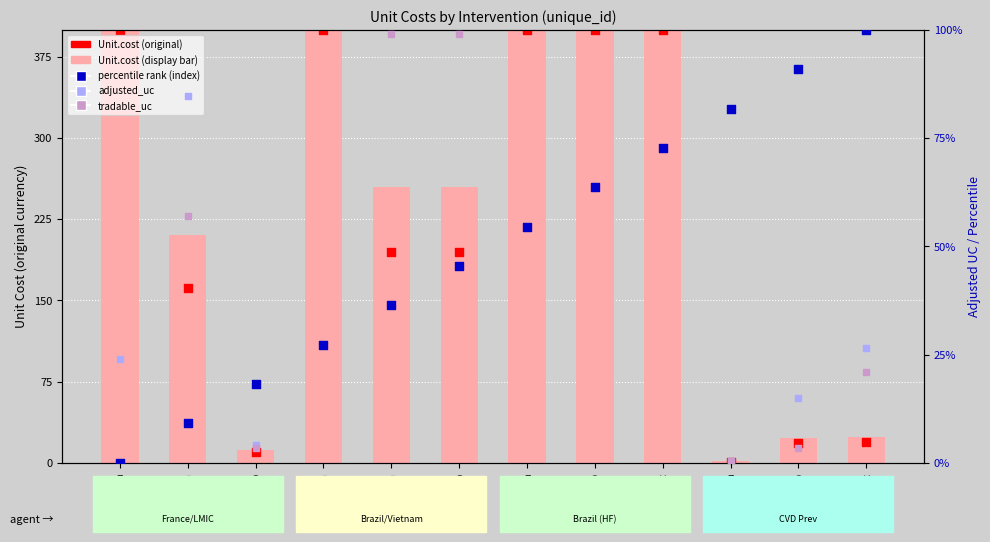

Which series has the largest Y range (max minus min)?

Original.Unit.Cost